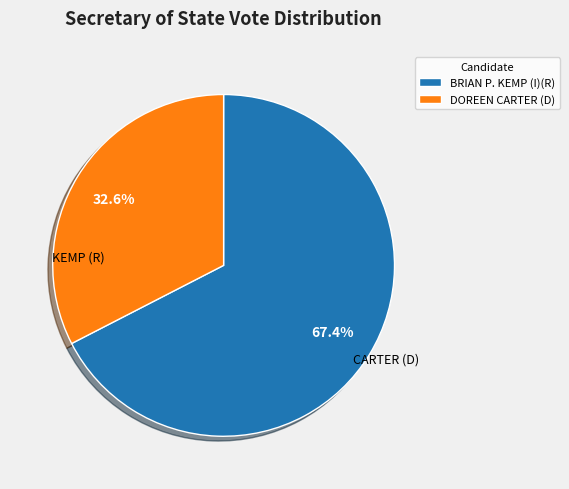

Rank the categories by value from lowest to highest.

DOREEN CARTER (D), BRIAN P. KEMP (I)(R)